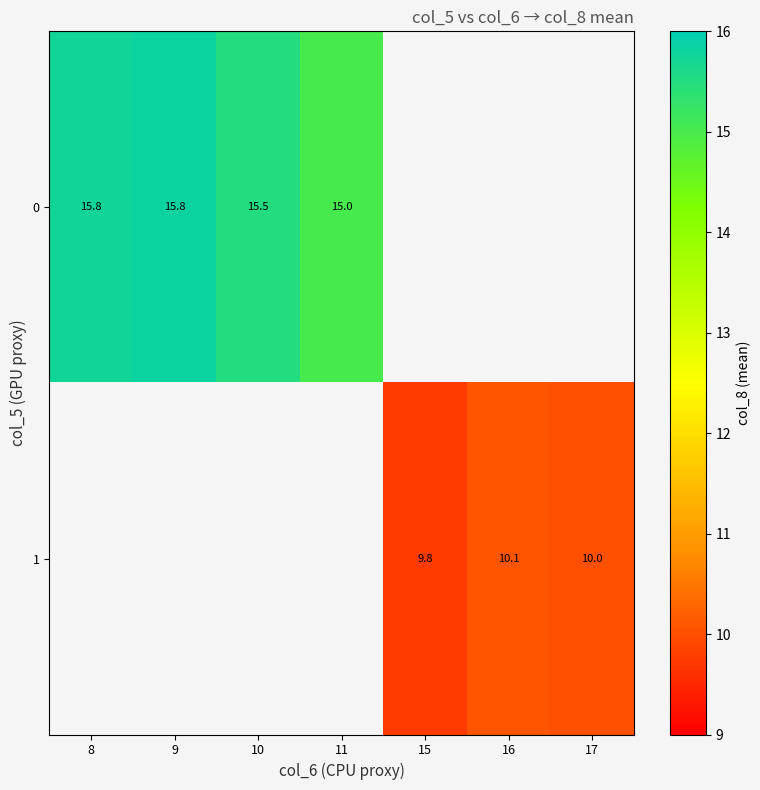

Is the value of 1 at 17 greater than the value of 0 at 11?

No